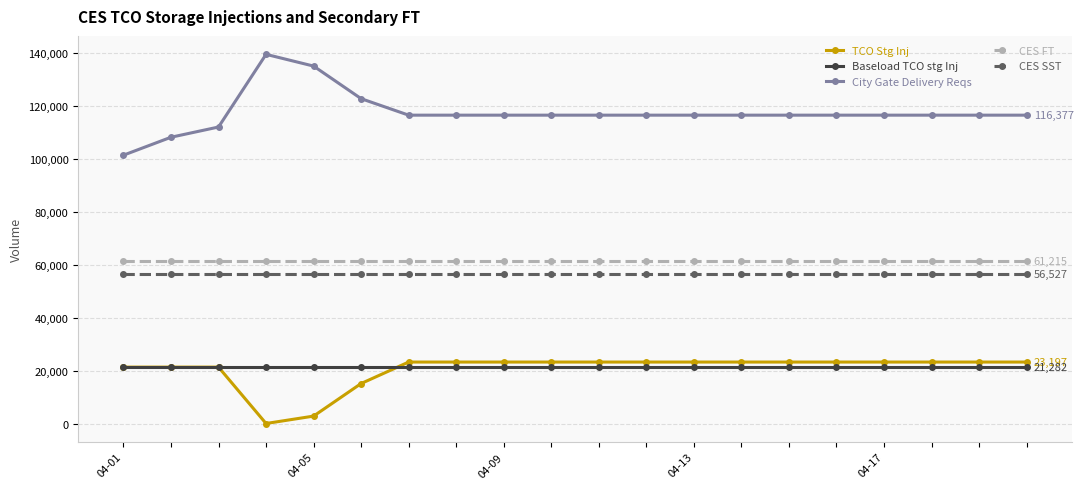

True or false: CES SST and CES FT intersect in this chart.

False